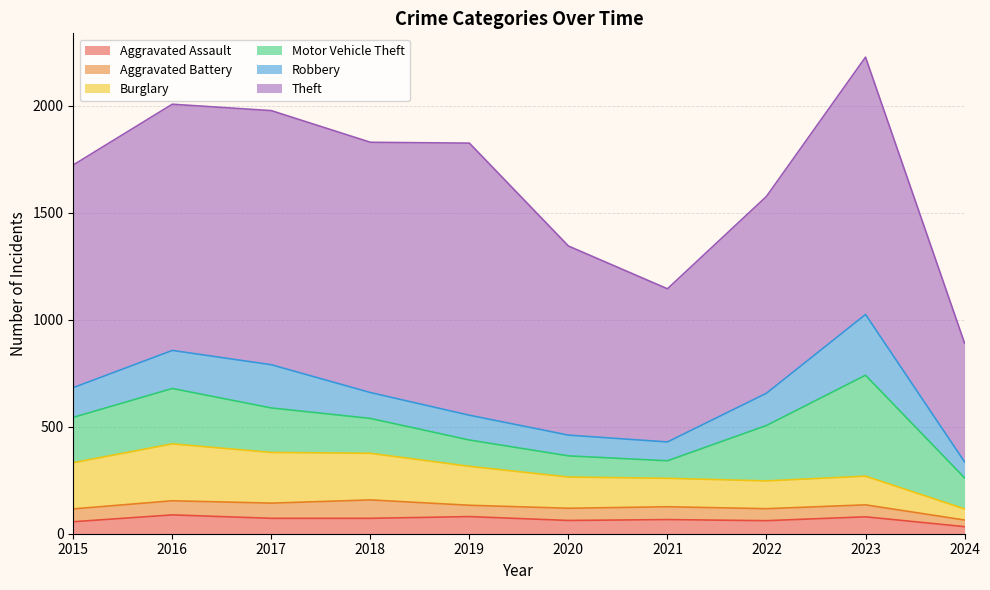

At which label does Robbery first exceed 139?

2016